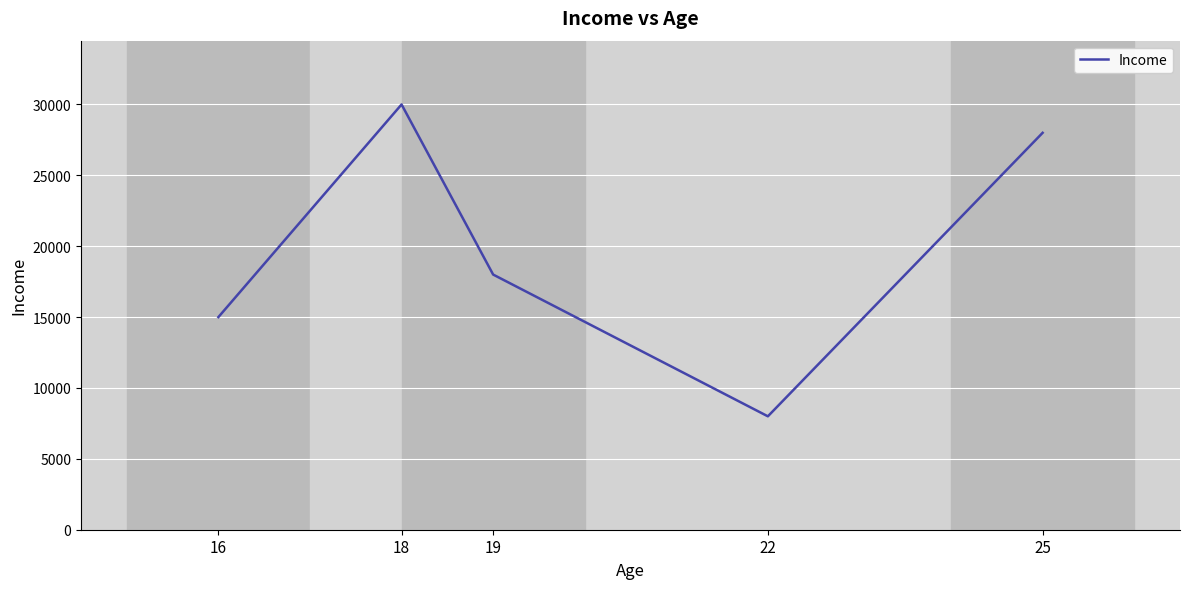

Reading left to right, extract all data points from this chart.

16=15000	18=30000	19=18000	22=8000	25=28000